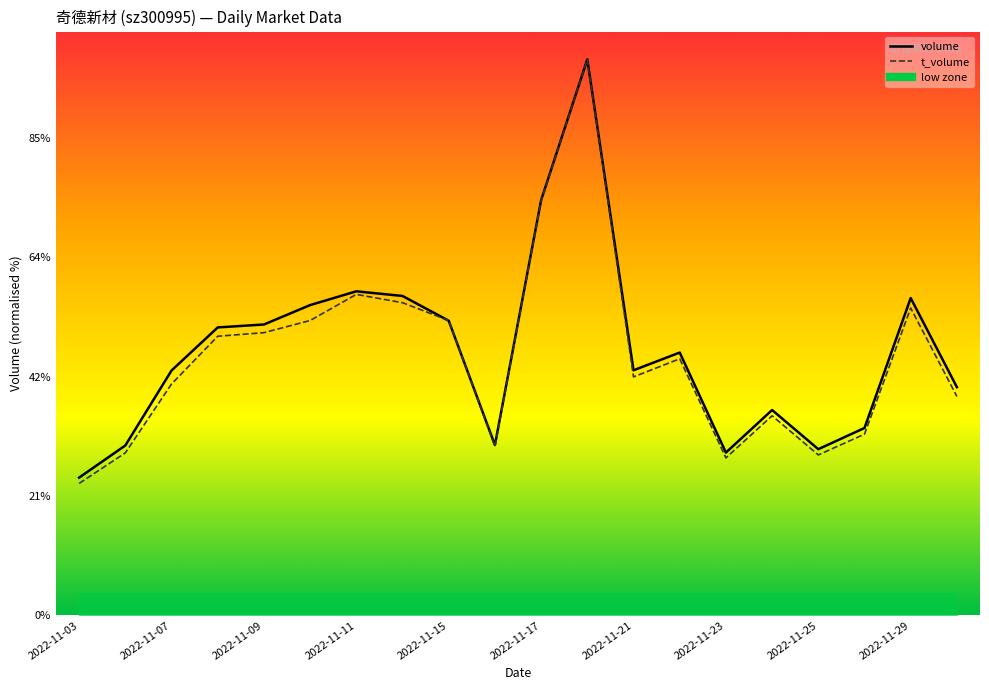

Between which two adjacent categories do t_volume and volume first intersect?

2022-11-14 and 2022-11-15